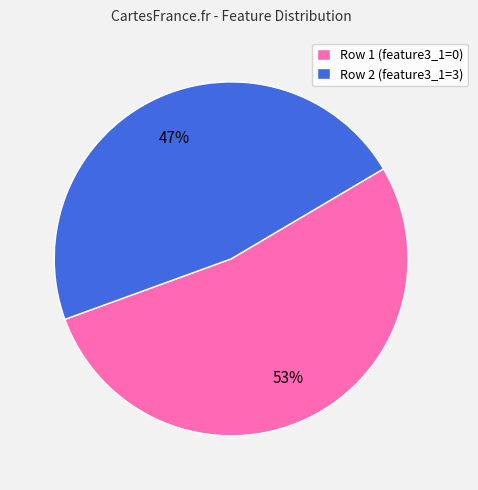

What percentage is the Row 2 (feature3_1=3) slice, to the nearest percent?

47%